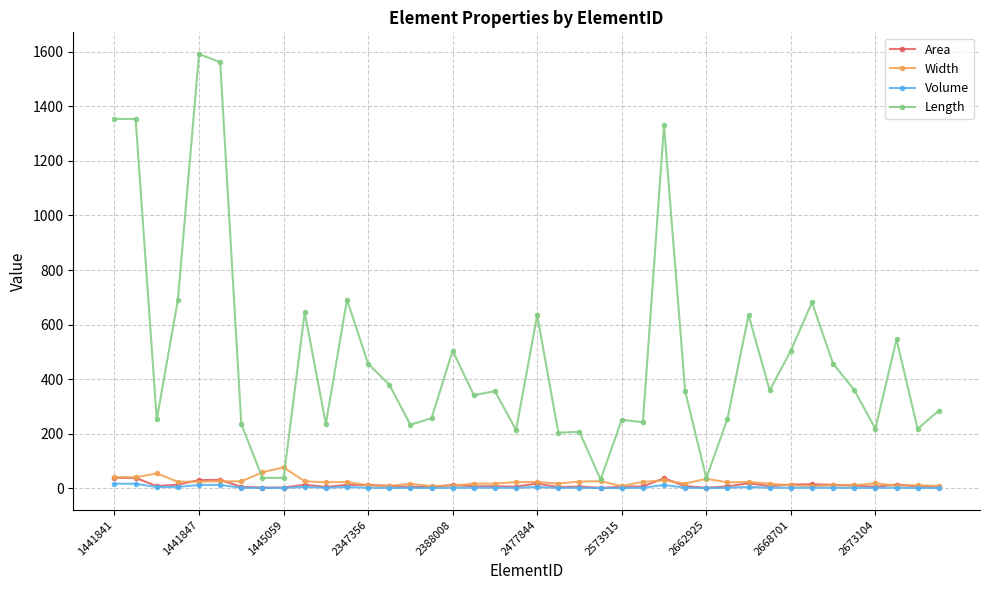

True or false: Area has more than 1 interior local peaks.

True